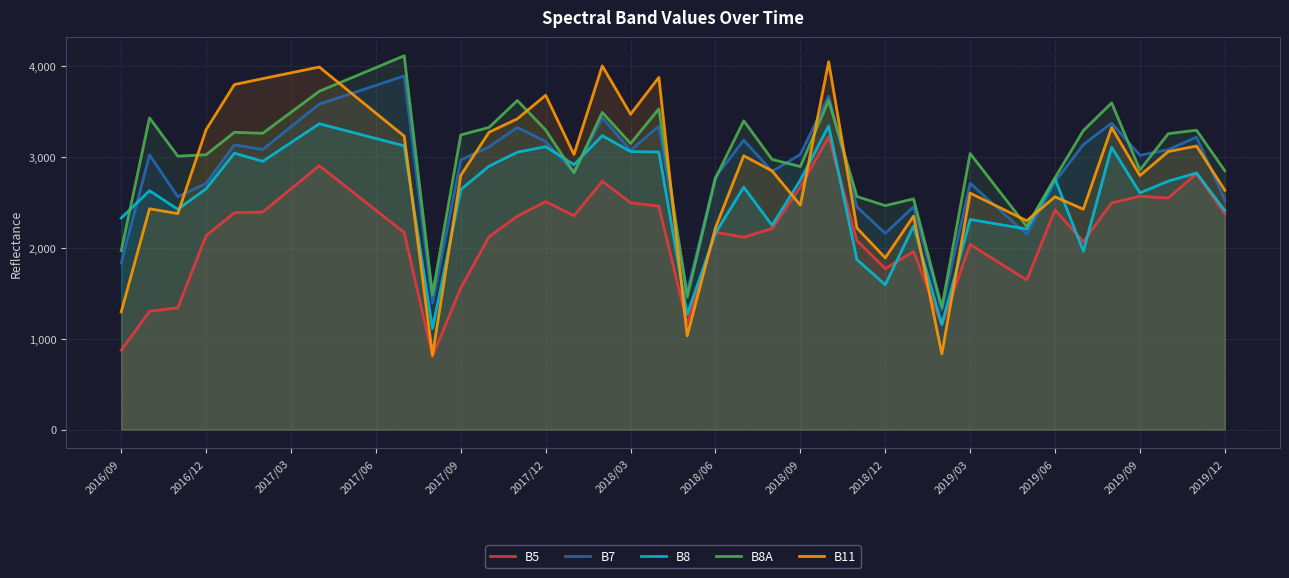

What is the smallest value displayed?

808